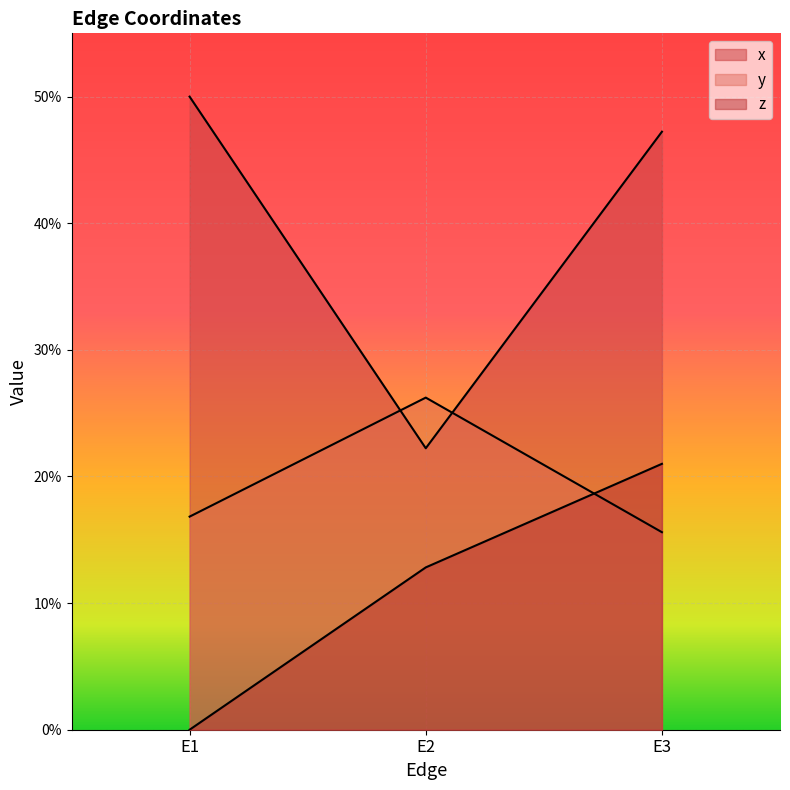

Between E2 and E3, which is larger?

E3